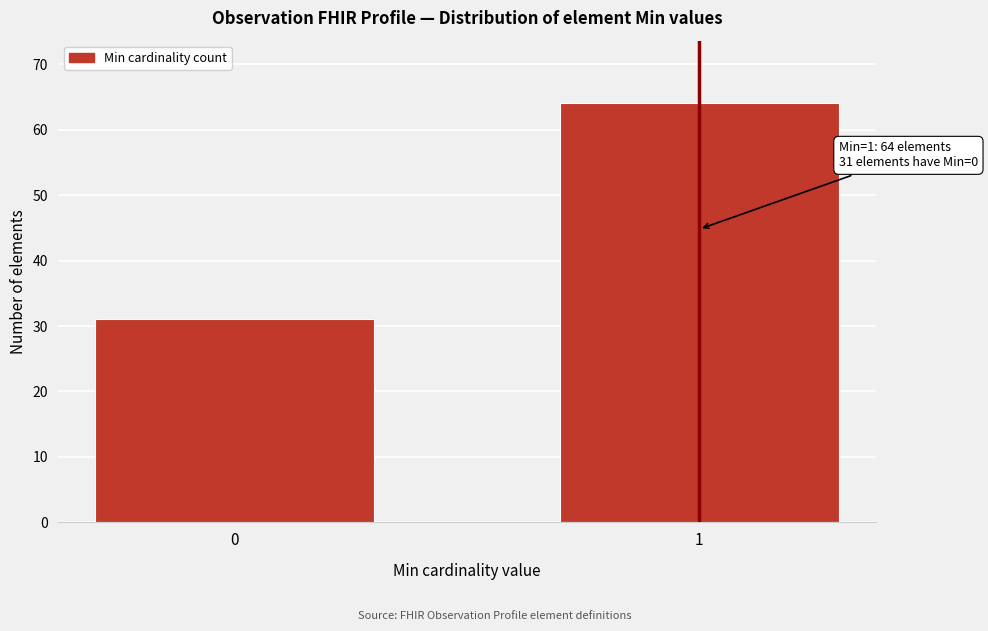

Reading right to left, extract all data points from this chart.

1=64	0=31